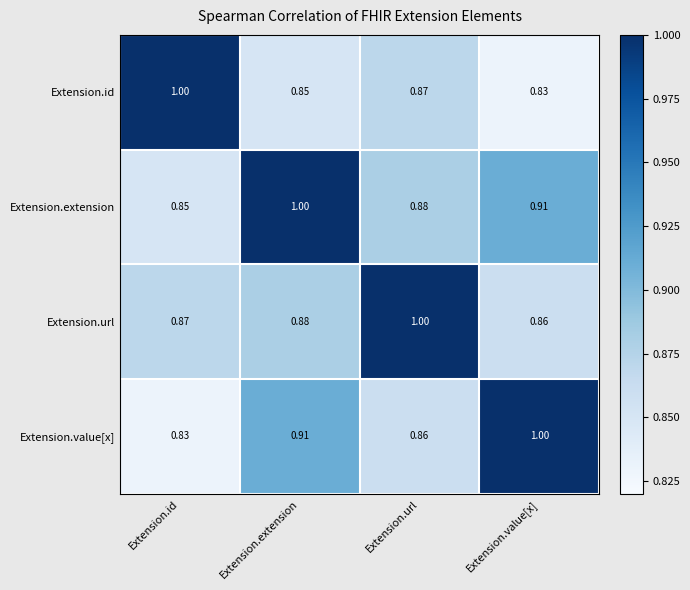

Rank the categories by Extension.url value from highest to lowest.

Extension.url, Extension.extension, Extension.id, Extension.value[x]